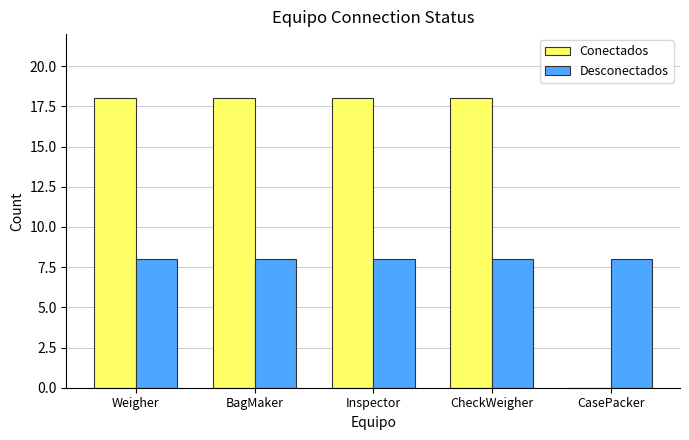

What is the sum of the Conectados values at CheckWeigher and CasePacker?

18